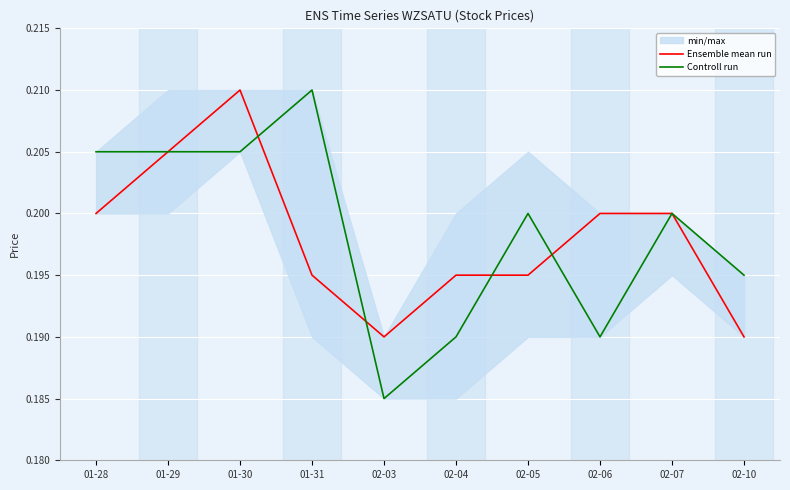

Where is Ensemble mean run nearest to the value 0?

02-03